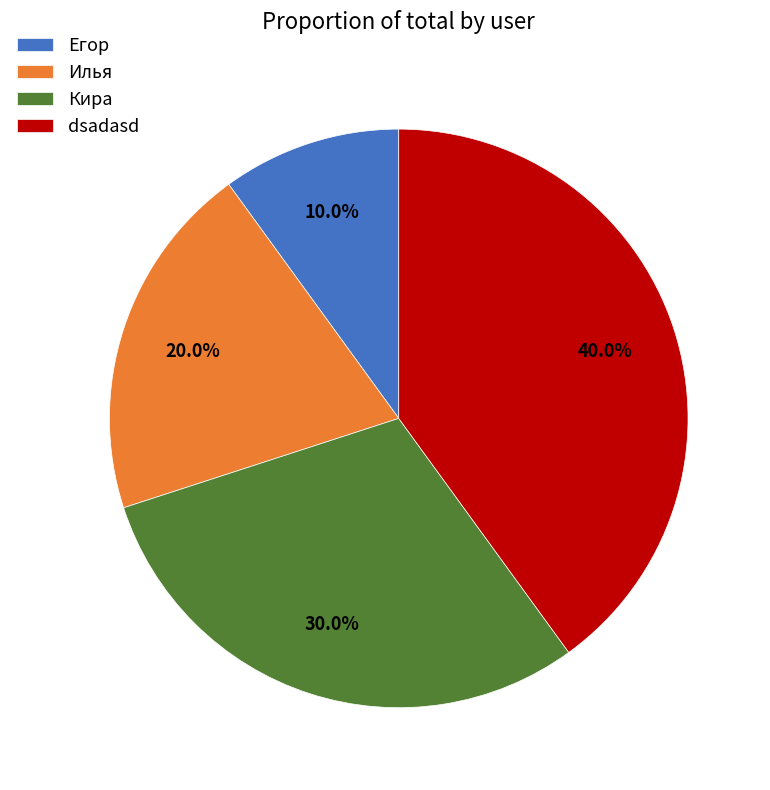

Is there any slice that represents more than half of the pie?

No